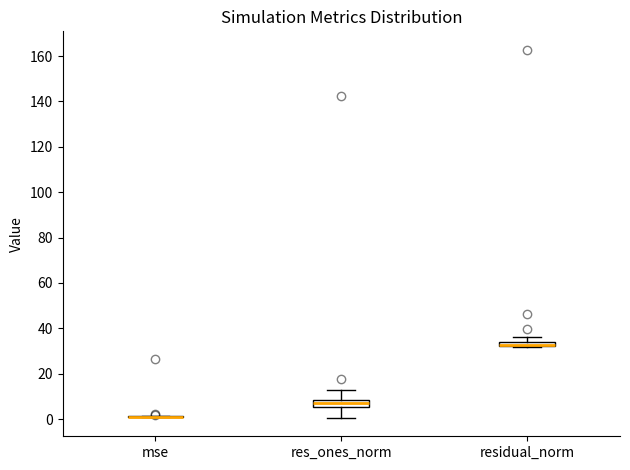

Where does the upper whisker of the box for residual_norm end on the y-axis? The values are not printed on the chart, so give them approximately, as read against the axis.

36